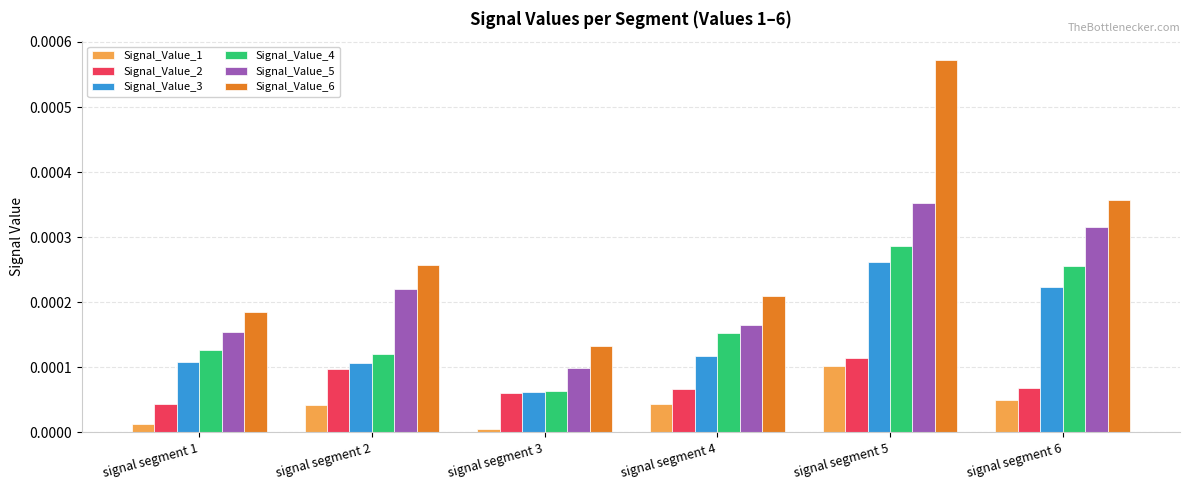

List the labels in order of Signal_Value_6 value, smallest first.

signal segment 3, signal segment 1, signal segment 4, signal segment 2, signal segment 6, signal segment 5